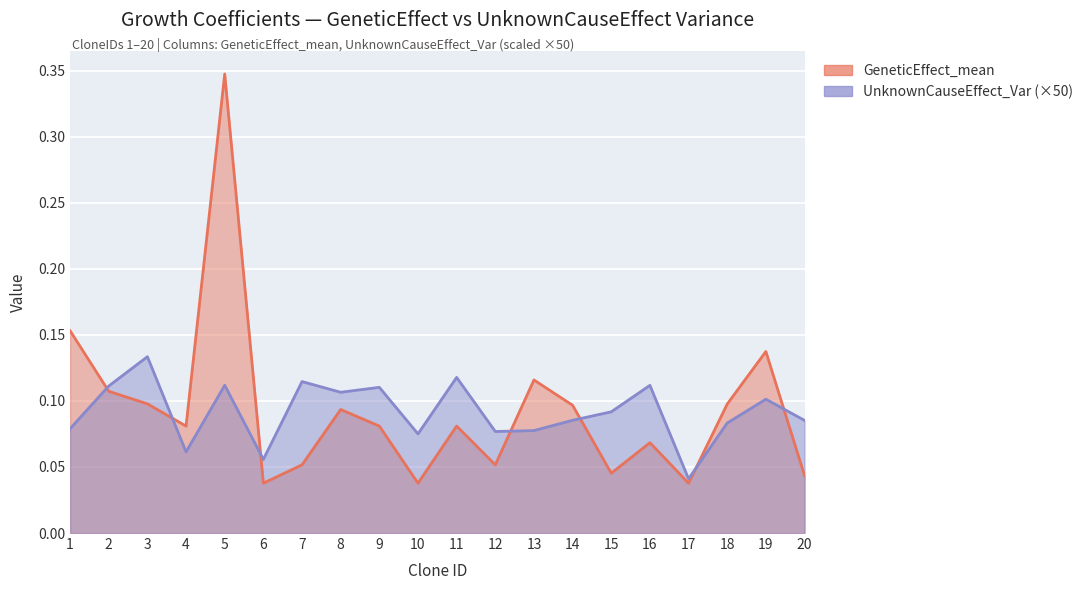

What is the difference between the second highest and minimum values in the GeneticEffect_mean series?

0.1